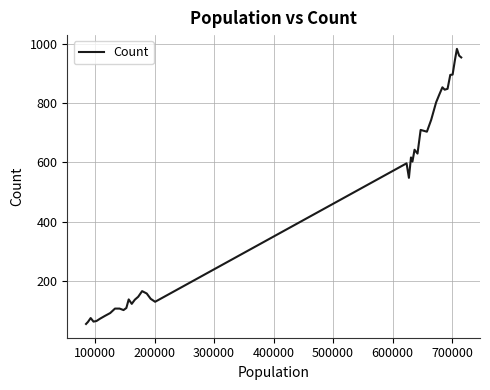

How many values are below 548?

20